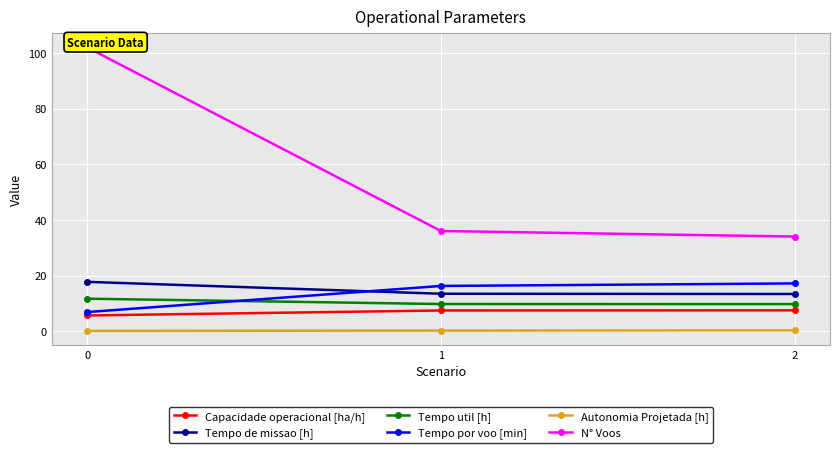

Reading right to left, what are all the values shown in this chart?

Capacidade operacional [ha/h]: 2=7.5	1=7.4	0=5.6
Tempo de missao [h]: 2=13.4	1=13.4	0=17.7
Tempo util [h]: 2=9.7	1=9.8	0=11.7
Tempo por voo [min]: 2=17.2	1=16.2	0=6.9
Autonomia Projetada [h]: 2=0.3	1=0.2	0=0.1
N° Voos: 2=34.0	1=36.0	0=102.0